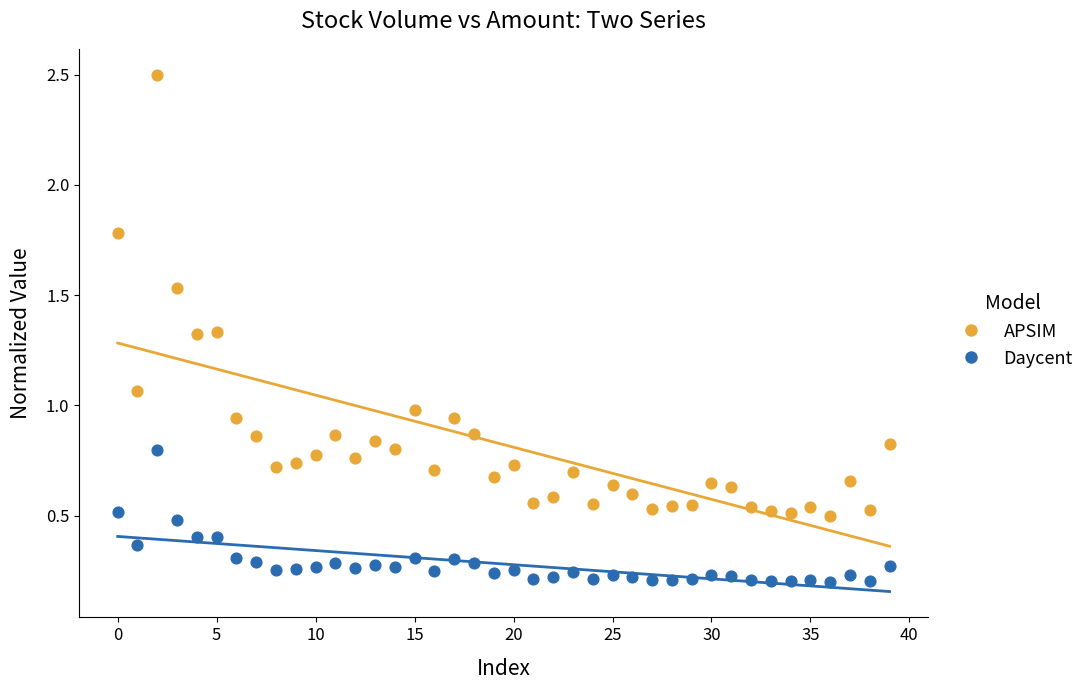

Across all data points, what is the range of Y values (max minus min)?

2.3